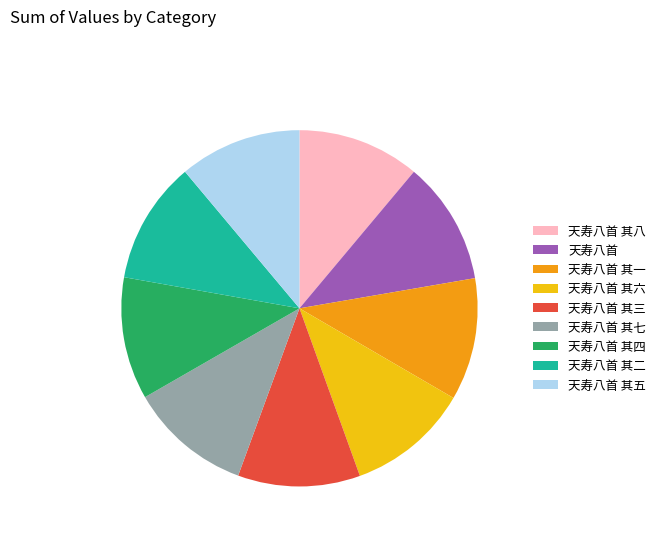

How many segments does this pie chart have?

9